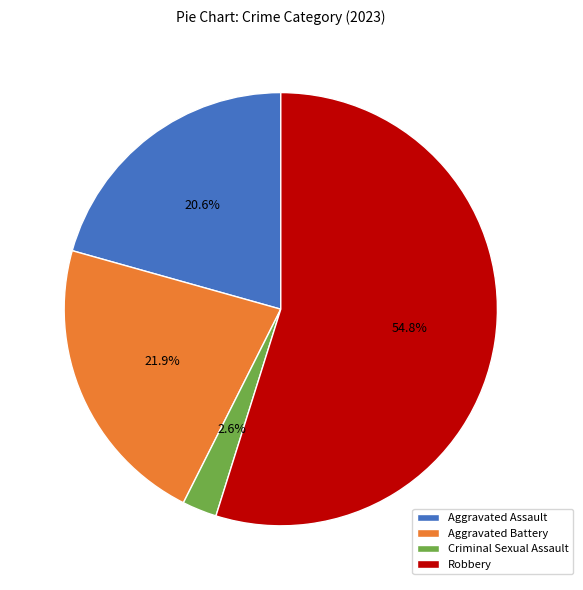

Which category has the biggest portion of the pie?

Robbery